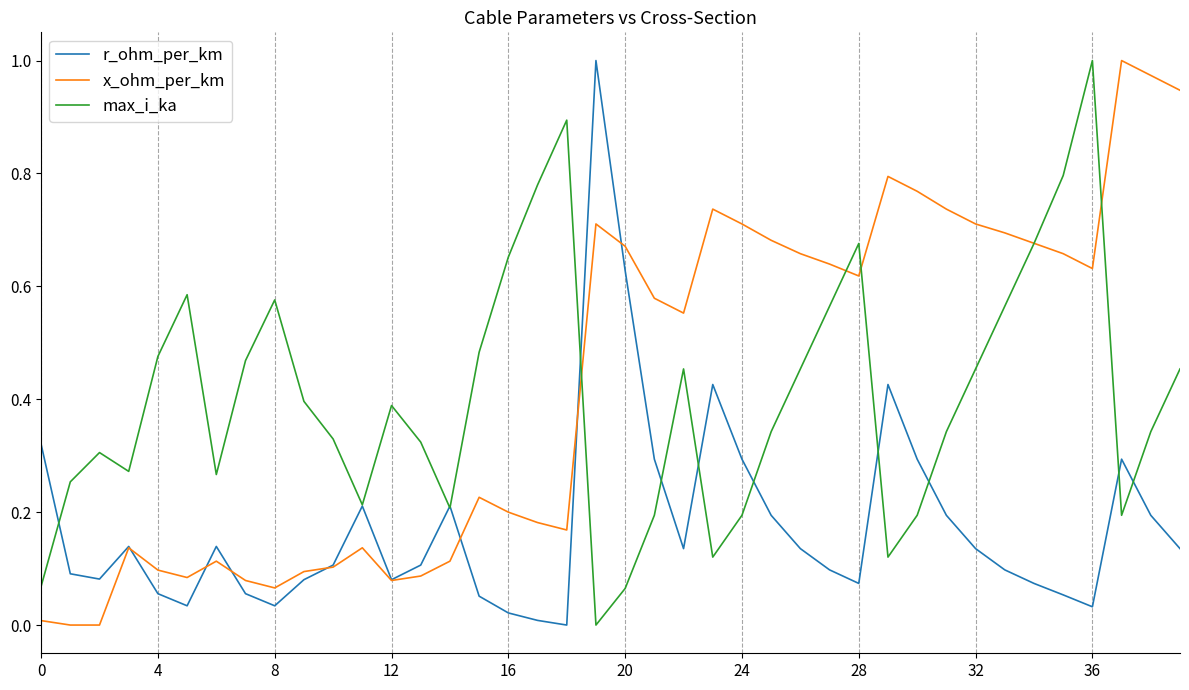

At how many categories does at least one series exceed 0?

40